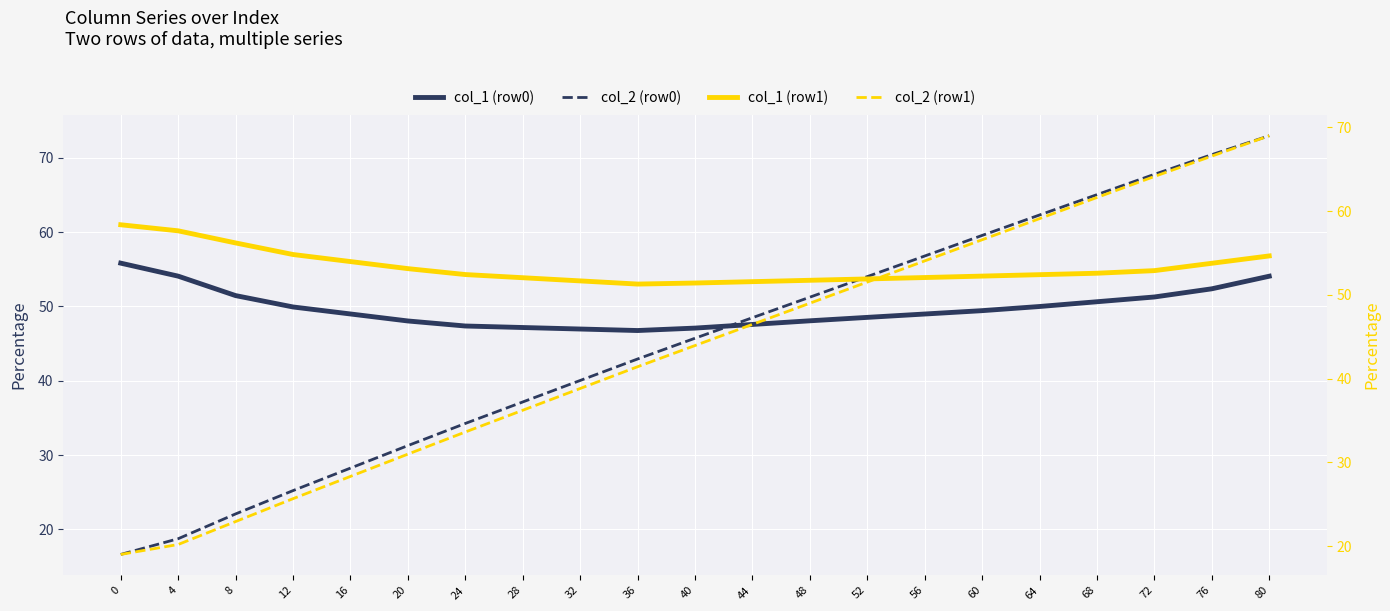

Between which two adjacent categories do col_2 (row0) and col_1 (row1) first intersect?

48 and 52